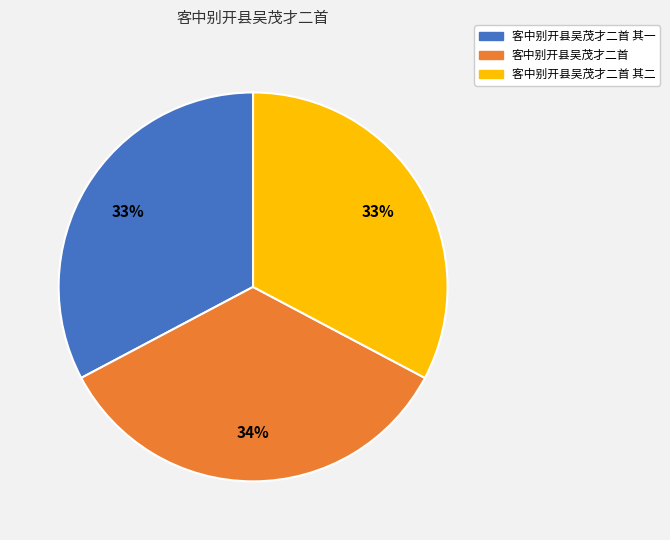

To the nearest percent, what is the average slice percentage?

33%